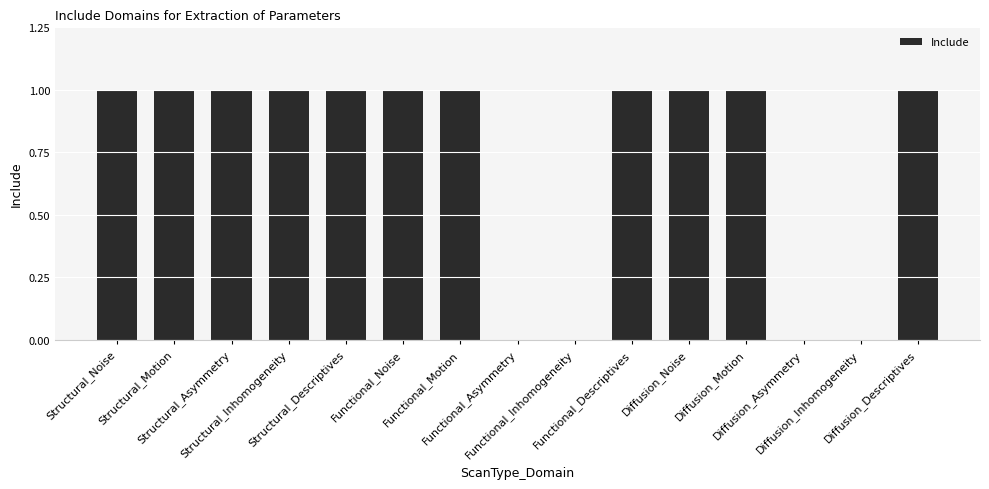

The chart shows a value of 0 at Diffusion_Asymmetry. True or false?

True